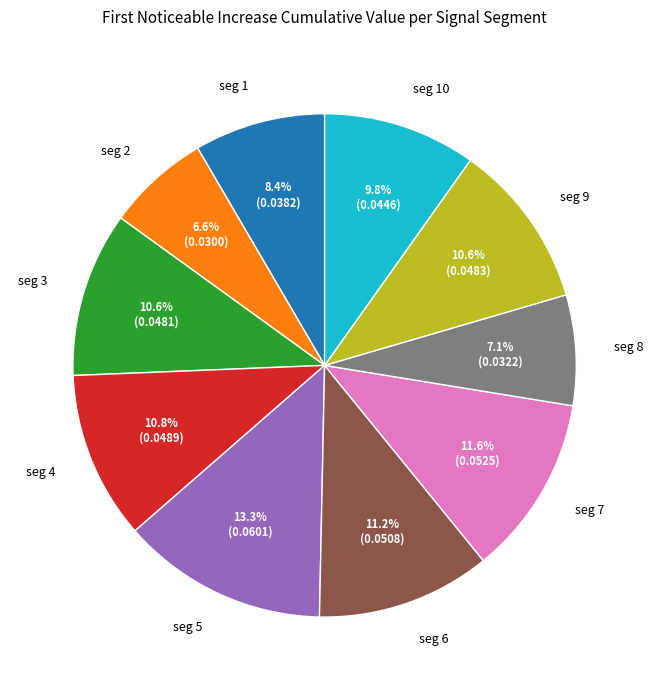

Does any single category account for the majority?

No